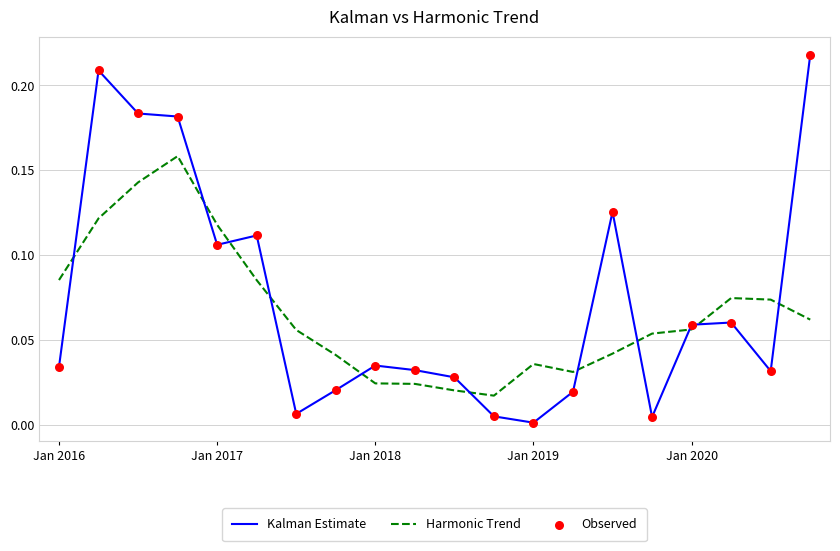

After their last crossing, which series has the higher values: Harmonic Trend or Kalman Estimate?

Kalman Estimate